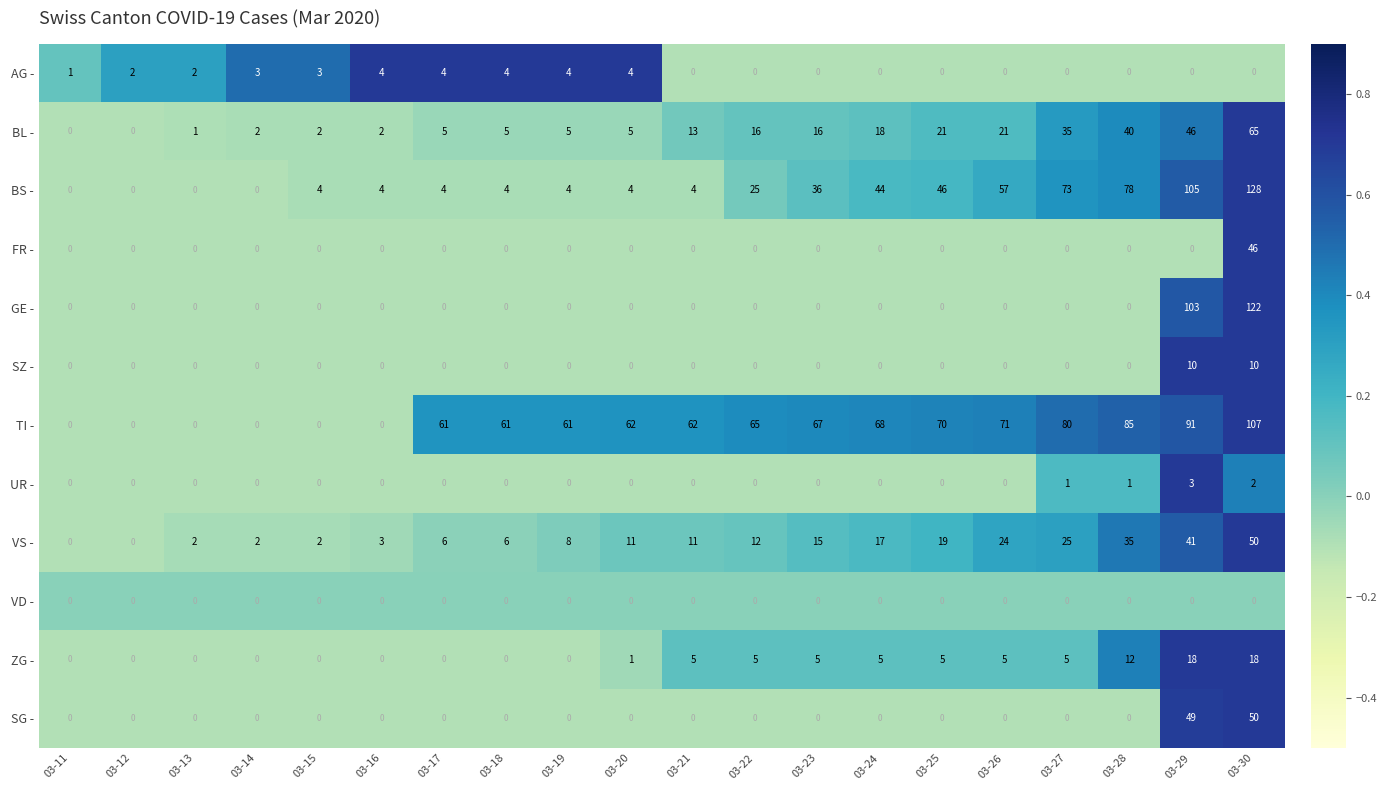

What is the difference between the maximum and minimum values in the FR - series?

46